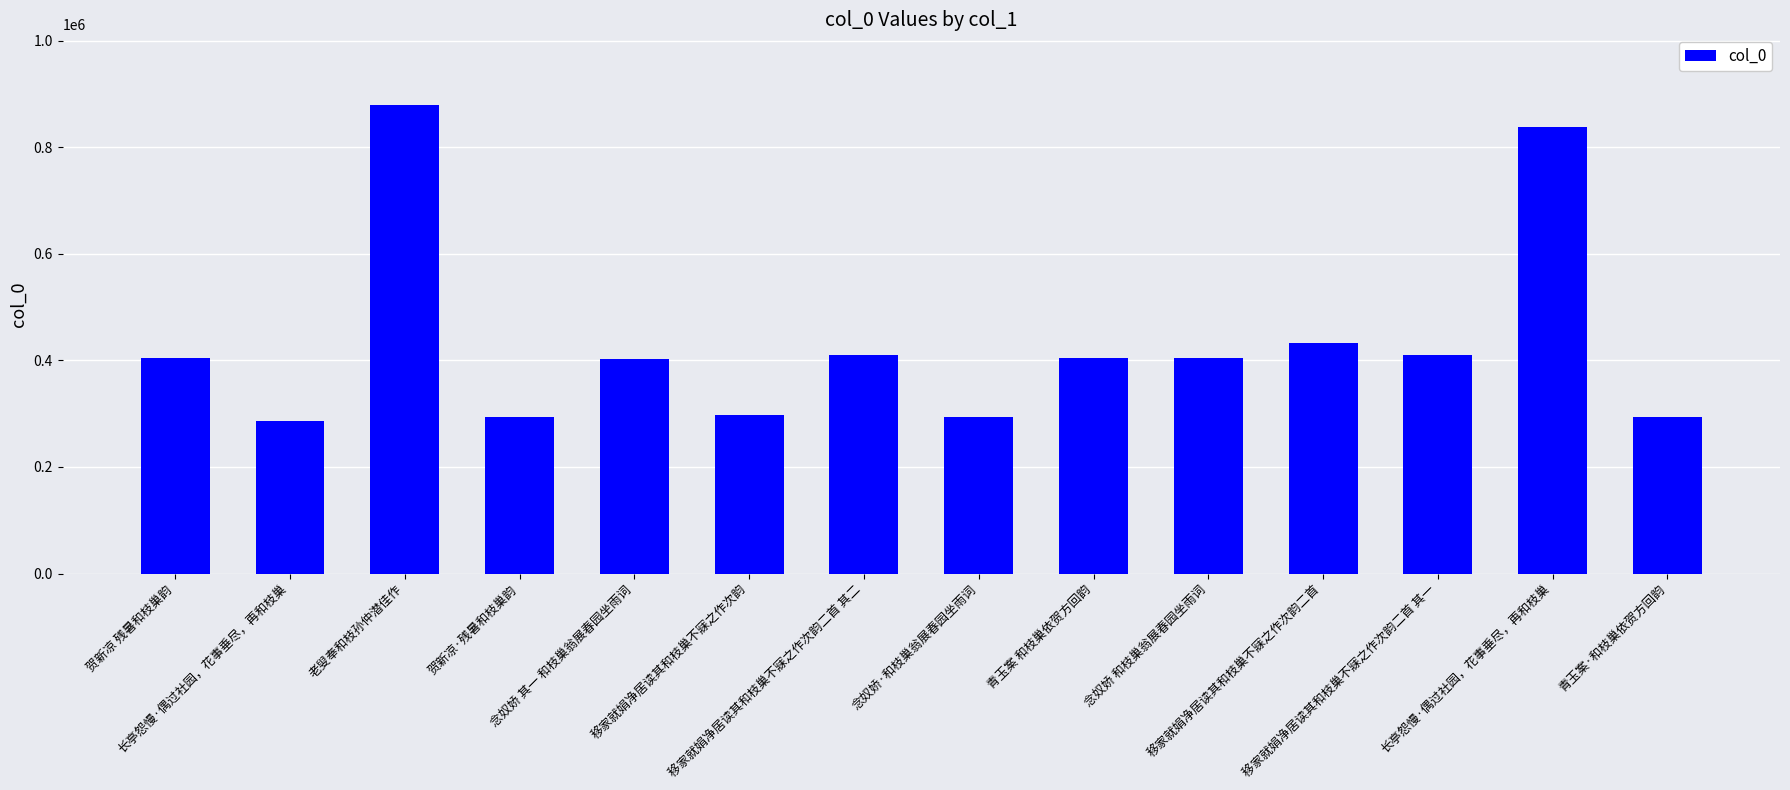

What is the difference between the values at 移家就娟净居读其和枝巢不寐之作次韵二首 其一 and 移家就娟净居读其和枝巢不寐之作次韵二首 其二?

1